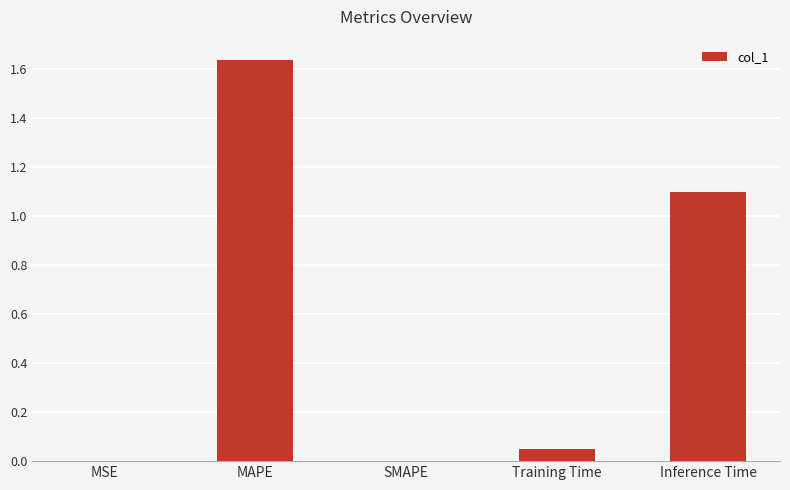

Which label corresponds to the largest value in the chart?

MAPE